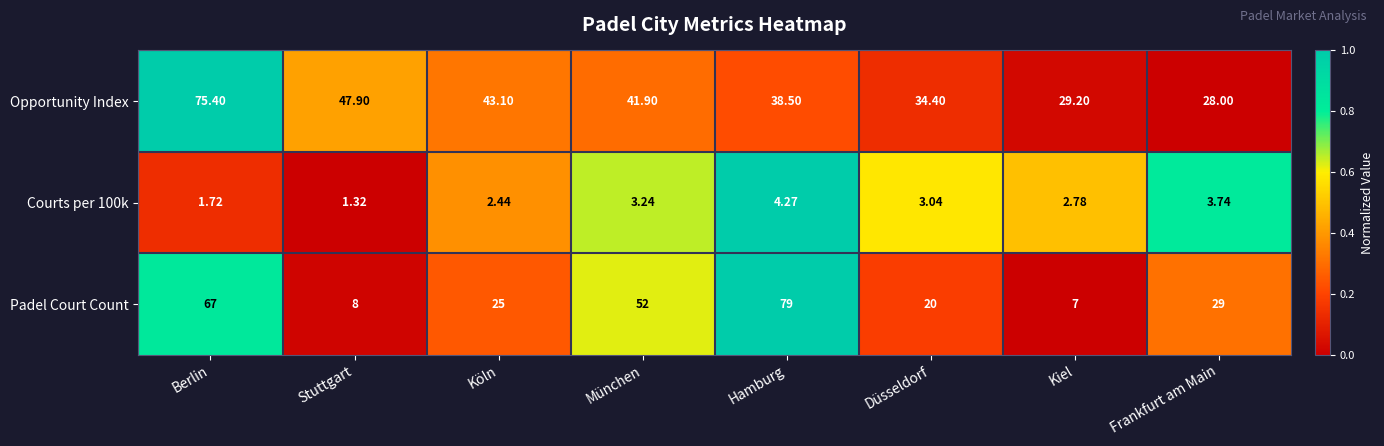

Which label corresponds to the largest value in the chart?

Hamburg